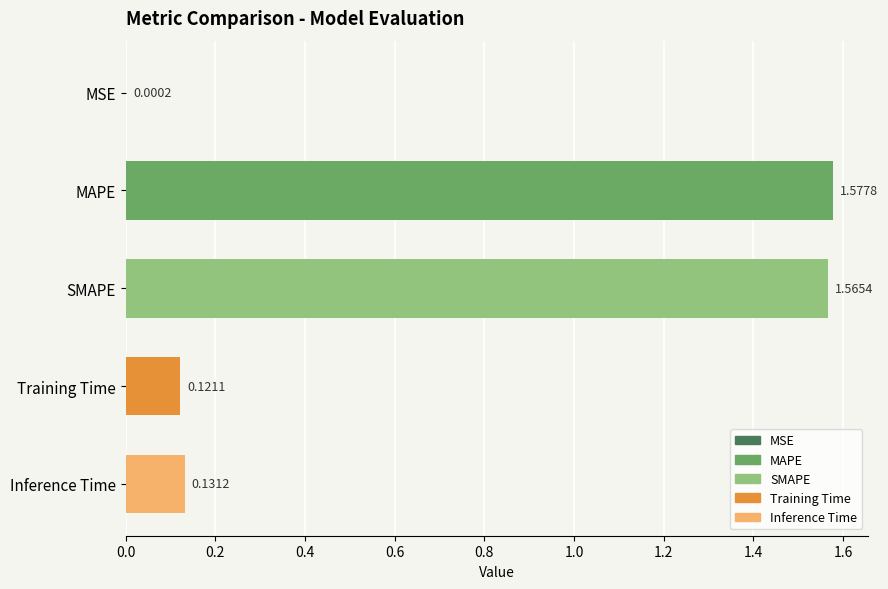

What is the change in value from MSE to SMAPE?

+1.6